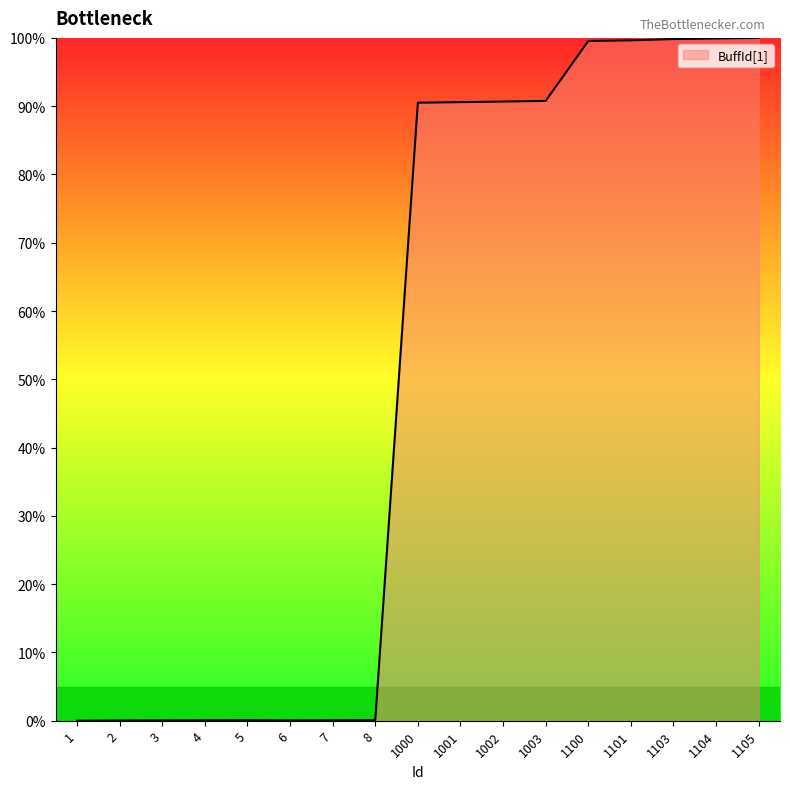

True or false: the data shows 0.1 at 5.

True